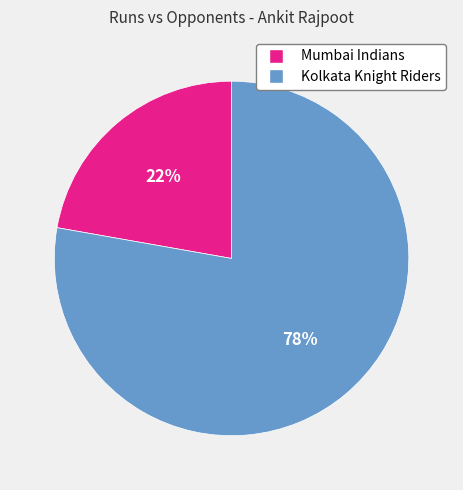

To the nearest percent, what is the combined percentage of Kolkata Knight Riders and Mumbai Indians?

100%